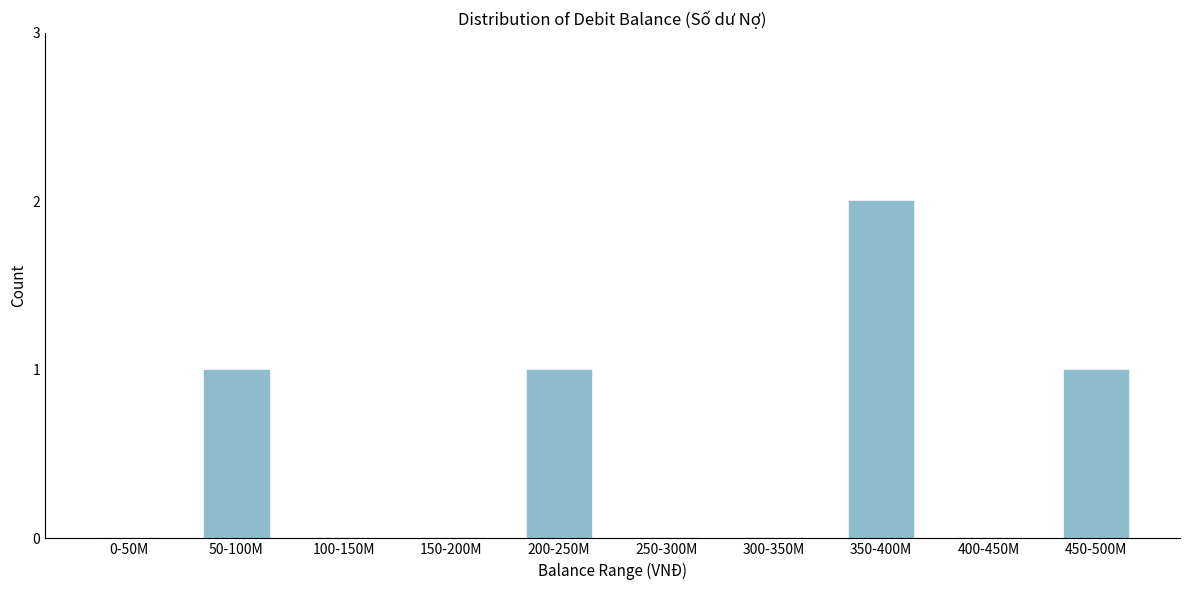

Reading left to right, what are all the values shown in this chart?

0-50M=0	50-100M=1	100-150M=0	150-200M=0	200-250M=1	250-300M=0	300-350M=0	350-400M=2	400-450M=0	450-500M=1